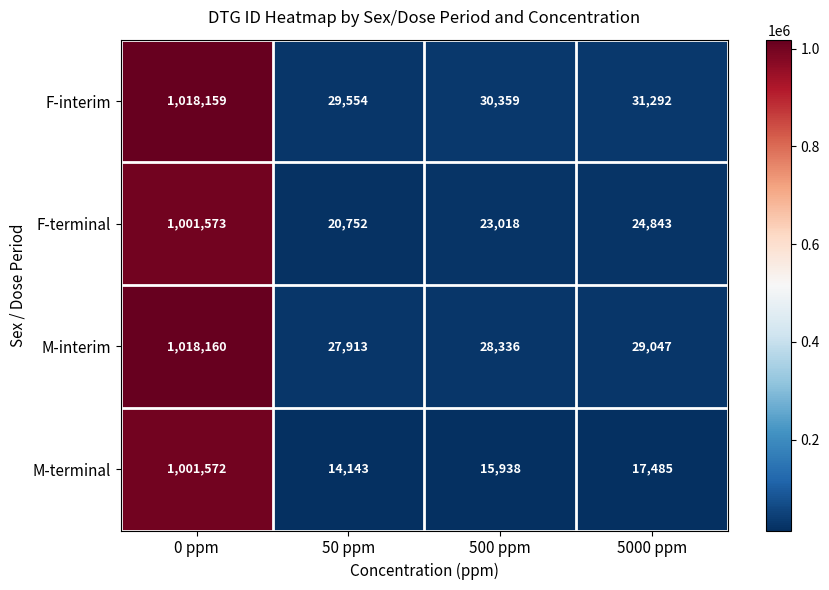

Is it true that M-terminal equals 5809 at 500 ppm?

False